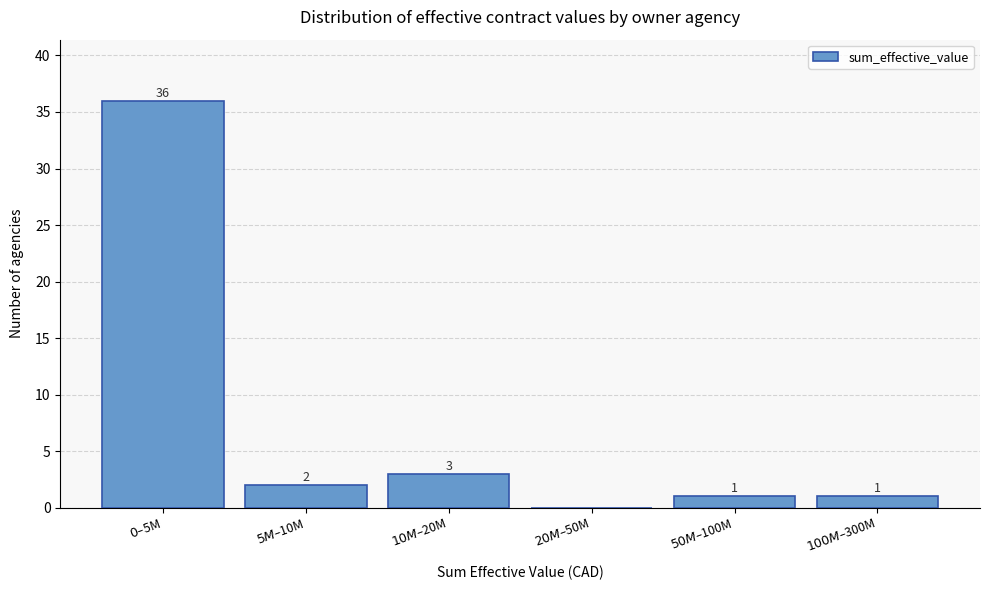

What is the maximum value shown in the chart?

36